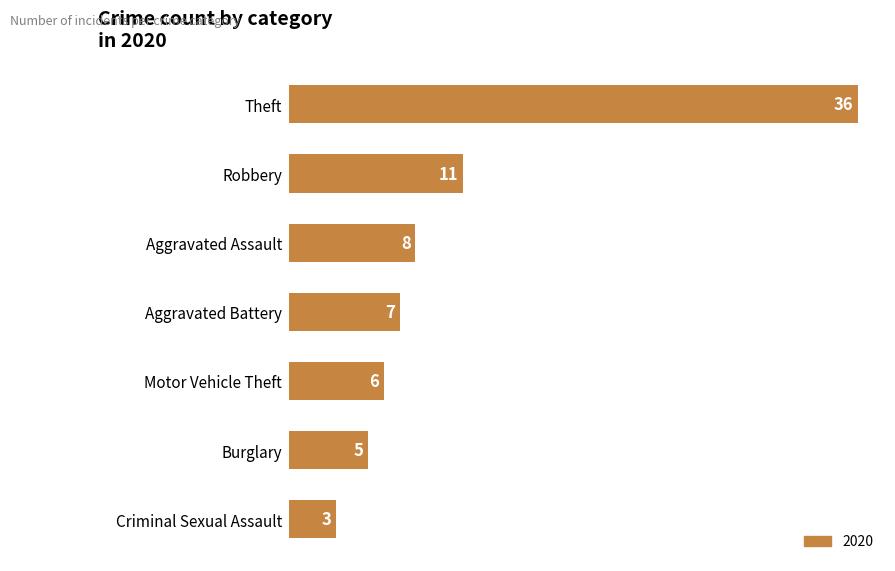

How many data points are less than 7?

3